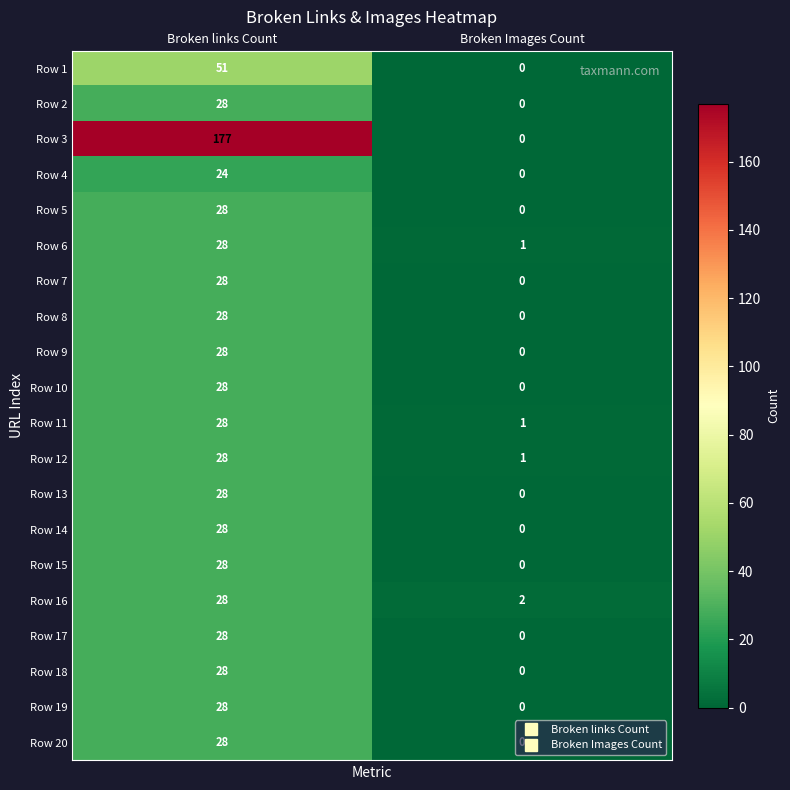

What is the difference between the Row 9 values at Broken Images Count and Broken links Count?

28